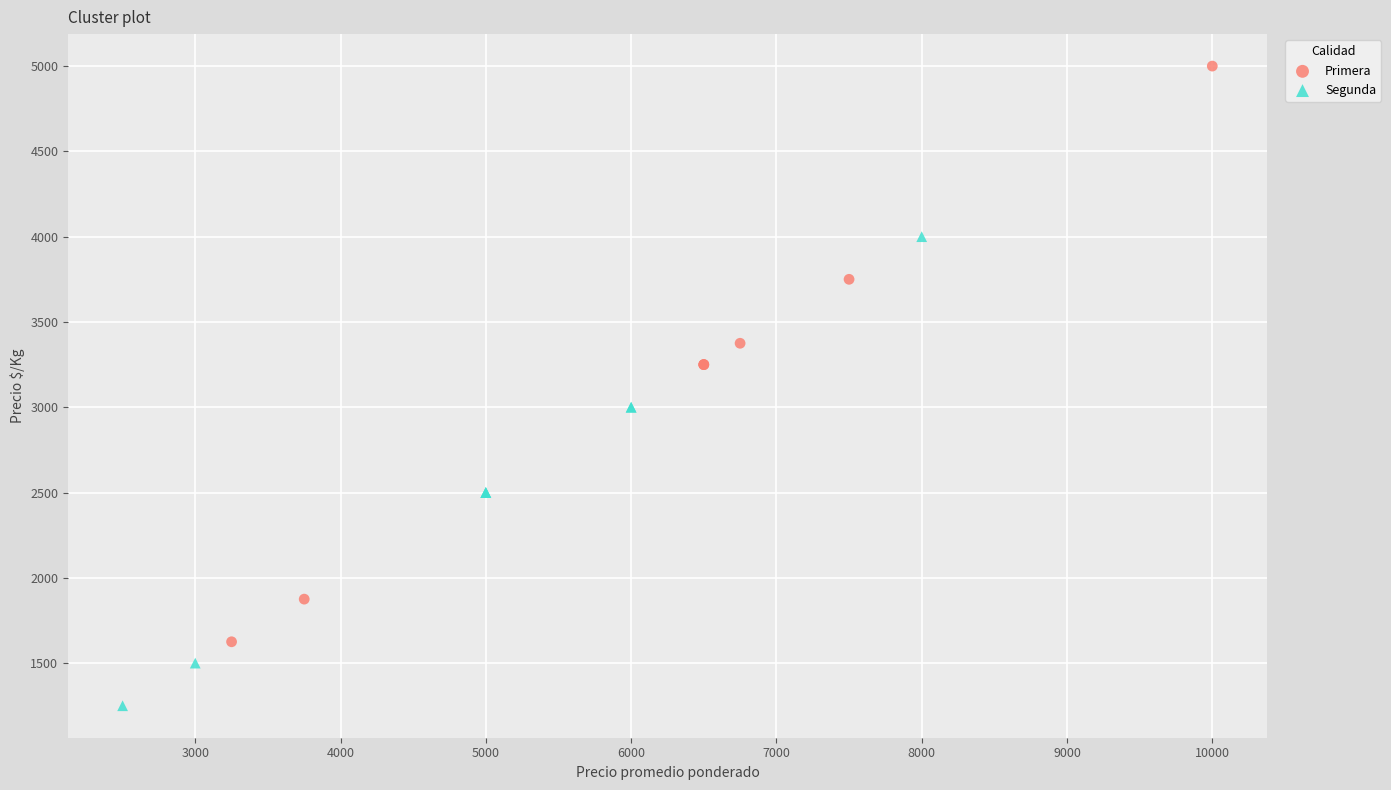

Which series has the largest Y range (max minus min)?

Primera